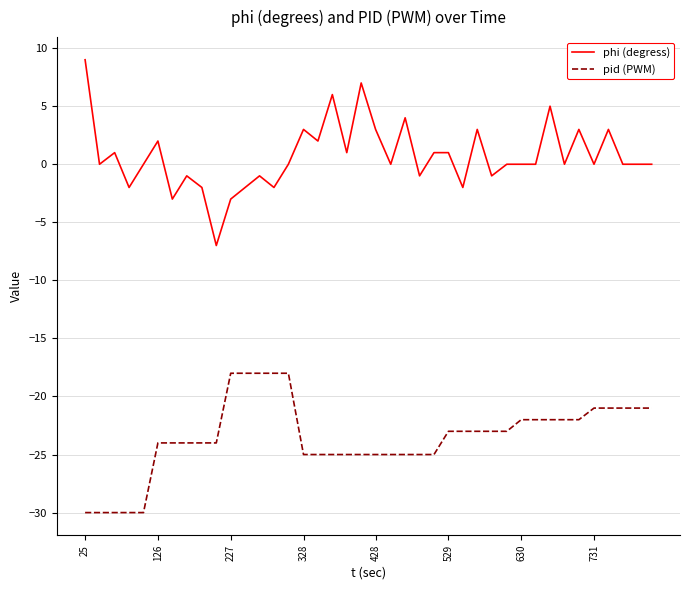

Does the chart display data point markers on the line(s)?

No